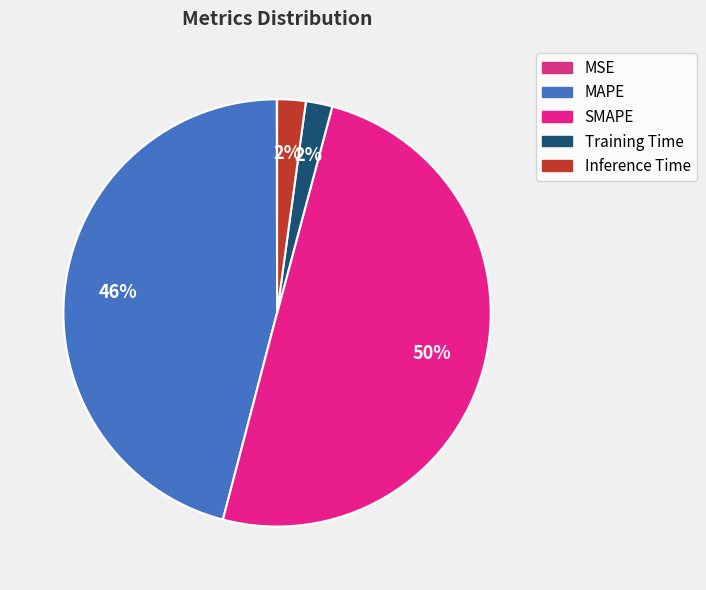

Is there a majority slice in this chart?

No